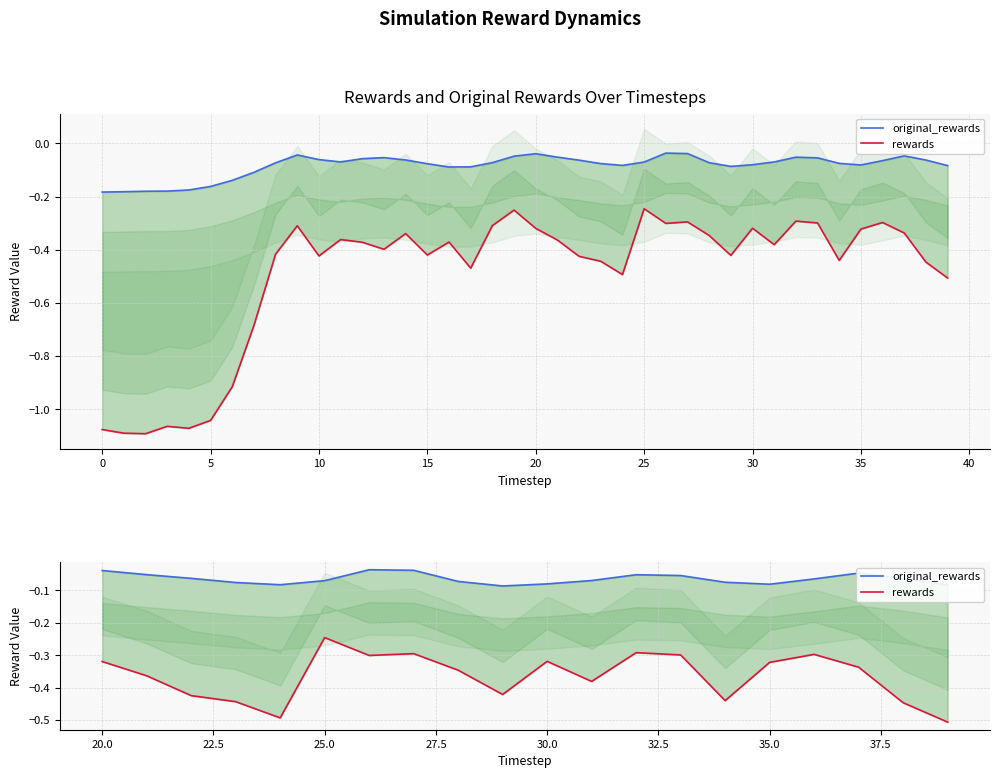

List the series in order of their peak value, lowest first.

rewards, original_rewards